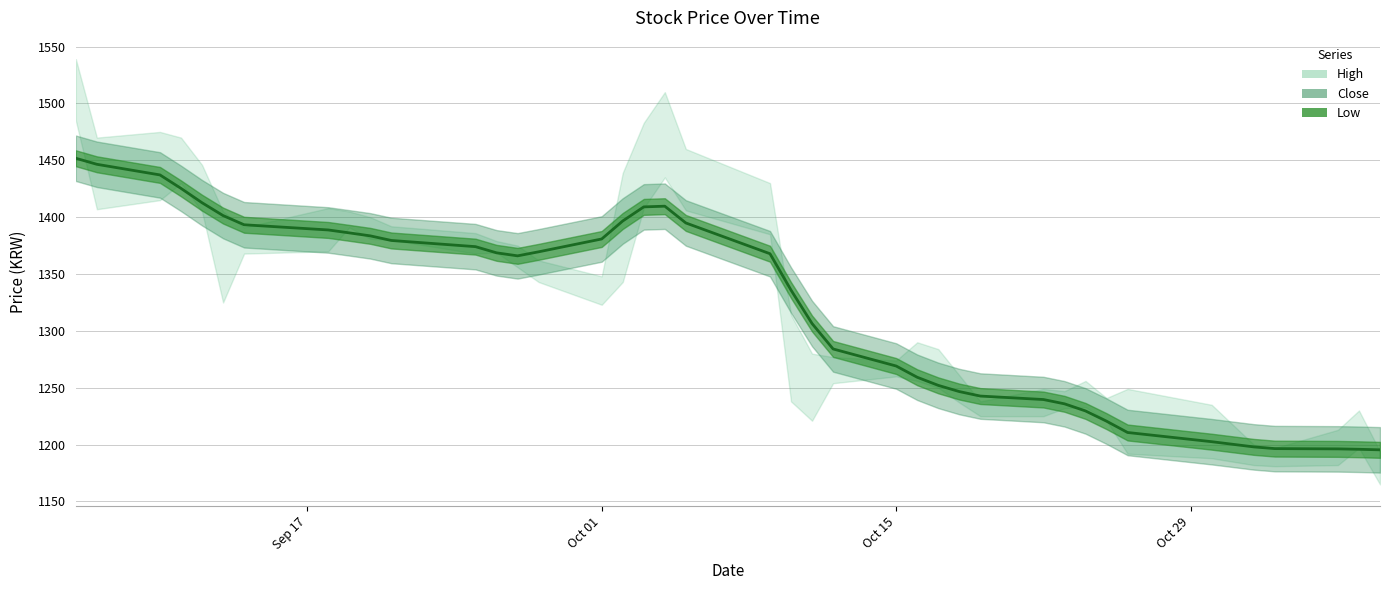

Which label corresponds to the smallest value in the chart?

2018/11/07